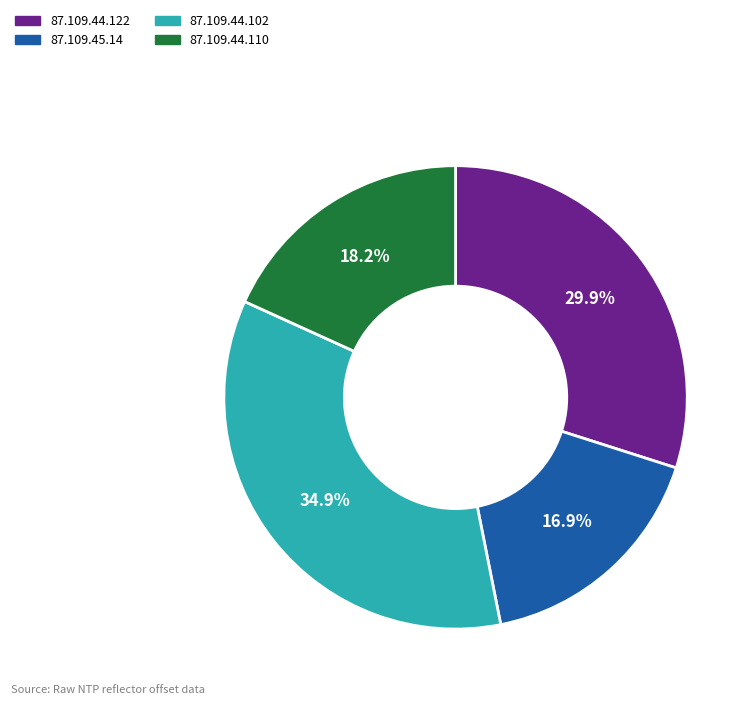

Count the number of slices in the pie.

4